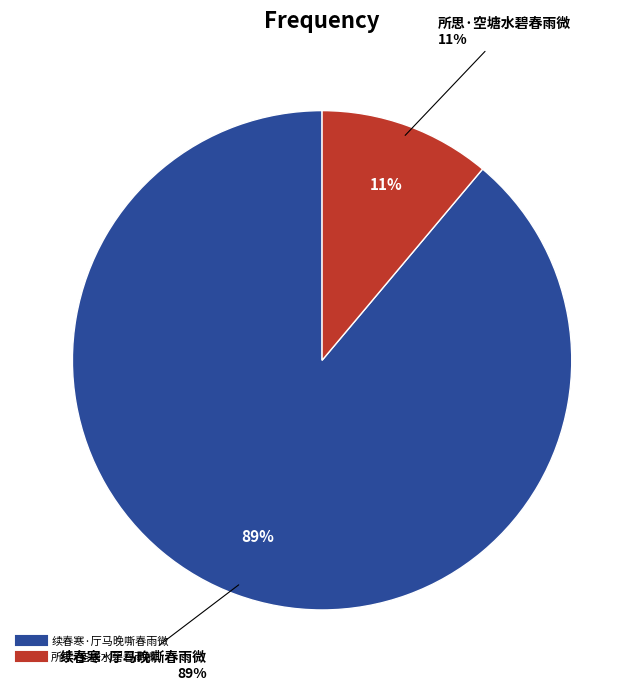

Is it true that 所思·空塘水碧春雨微 is 11% of the pie?

True